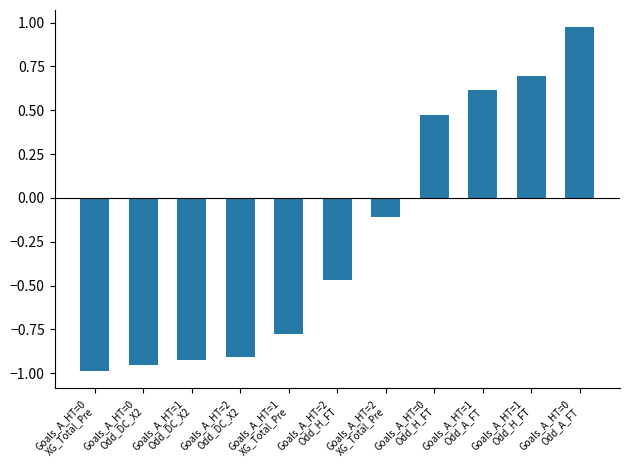

List the labels in order of value, smallest first.

Goals_A_HT=0
XG_Total_Pre, Goals_A_HT=0
Odd_DC_X2, Goals_A_HT=1
Odd_DC_X2, Goals_A_HT=2
Odd_DC_X2, Goals_A_HT=1
XG_Total_Pre, Goals_A_HT=2
Odd_H_FT, Goals_A_HT=2
XG_Total_Pre, Goals_A_HT=0
Odd_H_FT, Goals_A_HT=1
Odd_A_FT, Goals_A_HT=1
Odd_H_FT, Goals_A_HT=0
Odd_A_FT